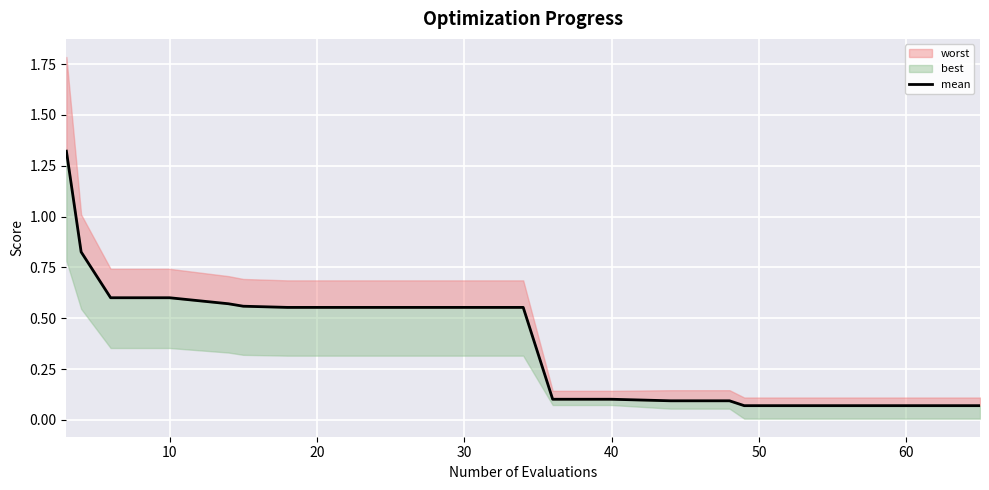

What is the sum of all values?

8.0